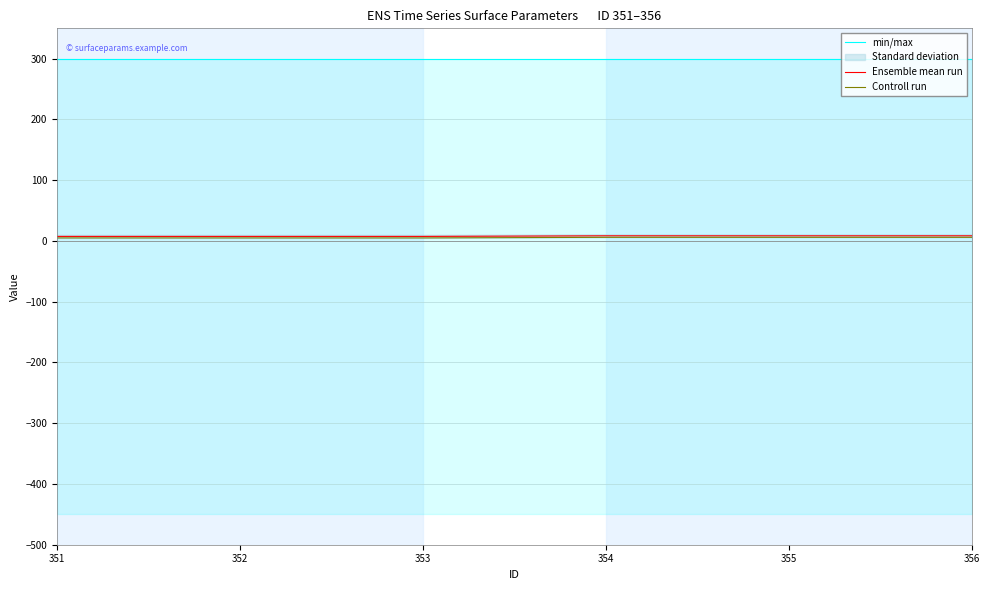

True or false: Ensemble mean run has a value of 7.5 at 351.

True